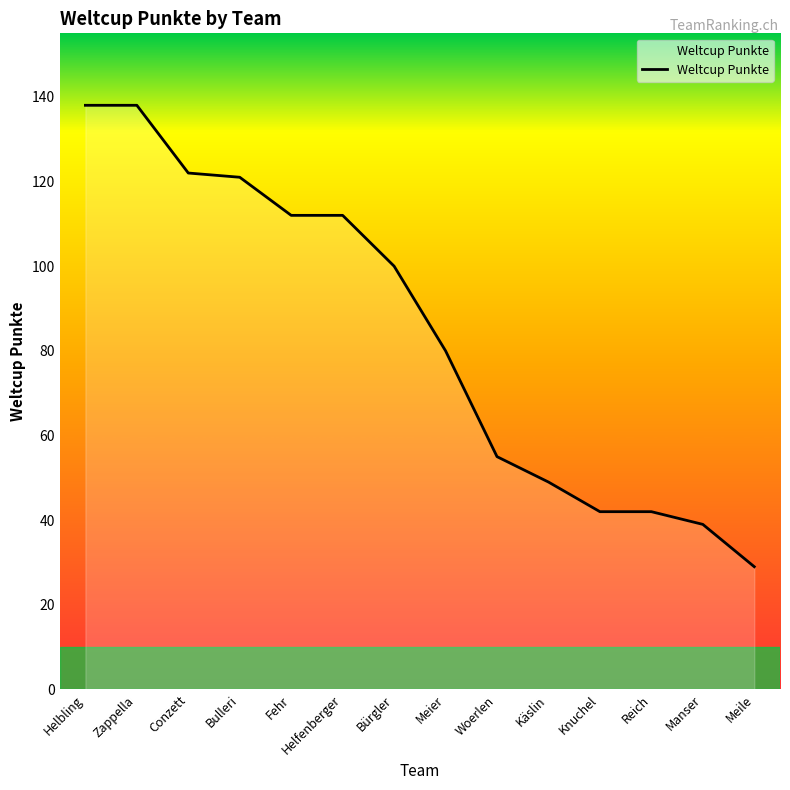

Reading left to right, transcribe all the data shown in this chart.

Helbling=138	Zappella=138	Conzett=122	Bulleri=121	Fehr=112	Helfenberger=112	Bürgler=100	Meier=80	Woerlen=55	Käslin=49	Knuchel=42	Reich=42	Manser=39	Meile=29